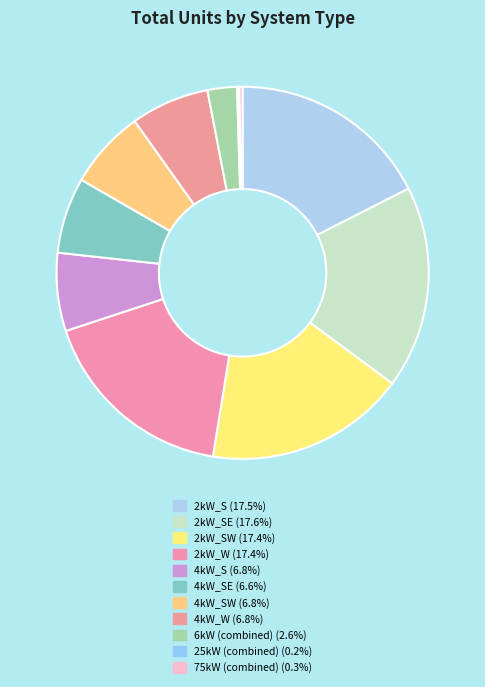

Which slice is the largest?

2kW_SE